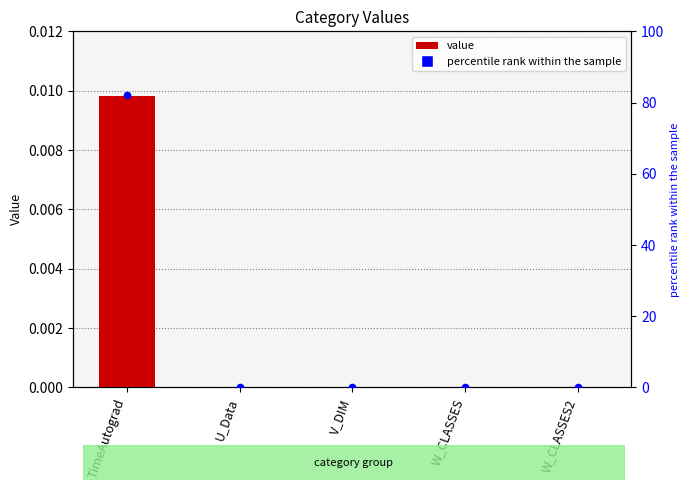

Is the value of value at W_CLASSES2 greater than the value of percentile rank within the sample at W_CLASSES2?

No